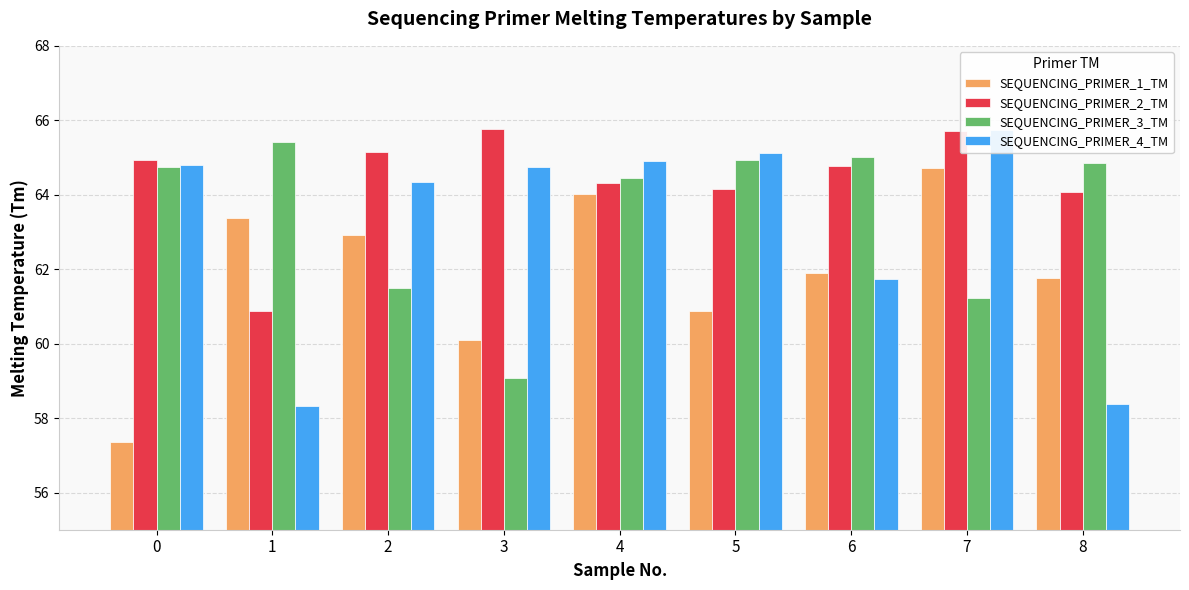

What is the difference between the second highest and second lowest values in the SEQUENCING_PRIMER_1_TM series?

3.9